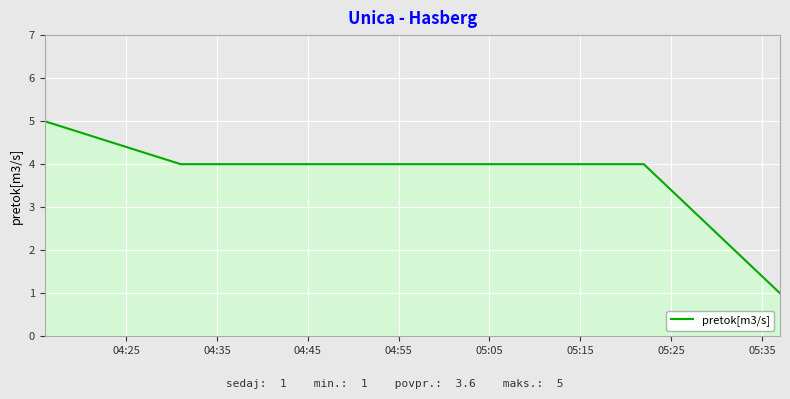

True or false: the data has more than 1 interior local peaks.

False